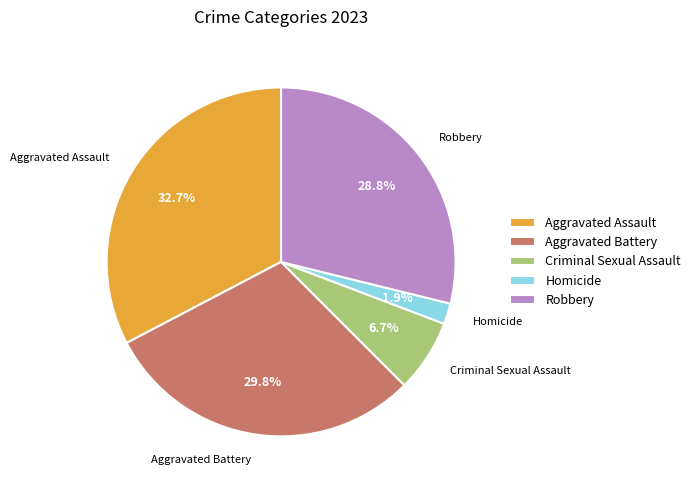

Is it true that Aggravated Assault is 33% of the pie?

True